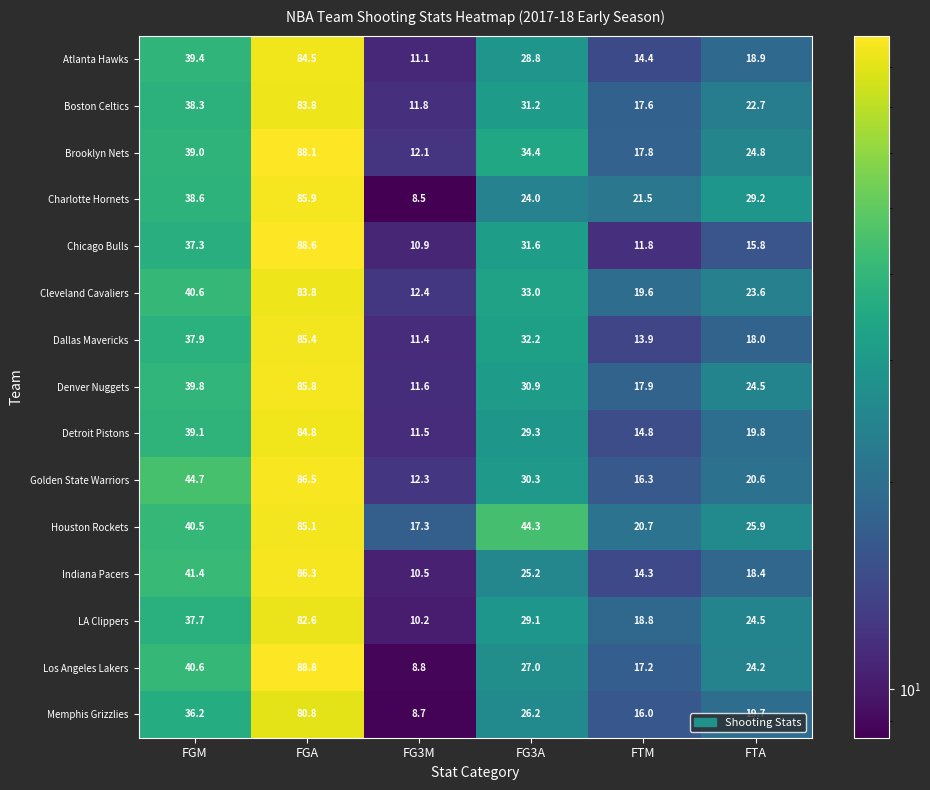

Between FGA and FG3A, which series saw the biggest shift?

Charlotte Hornets